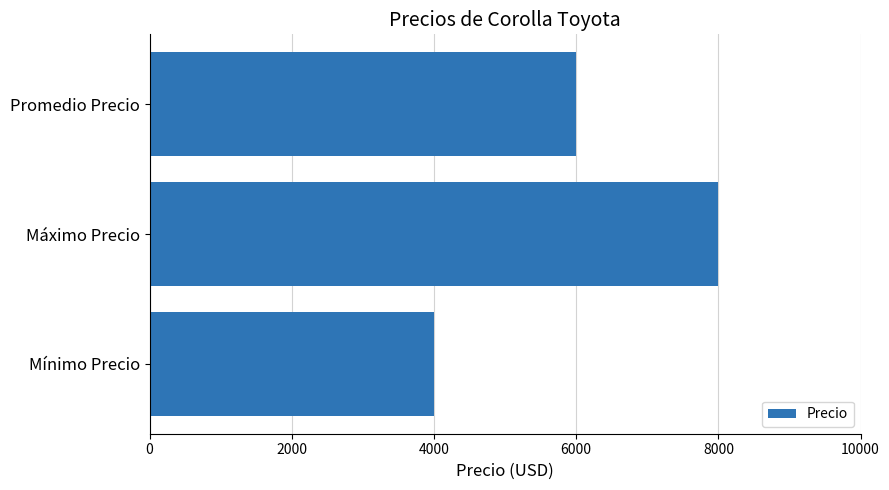

What is the smallest value displayed?

4000